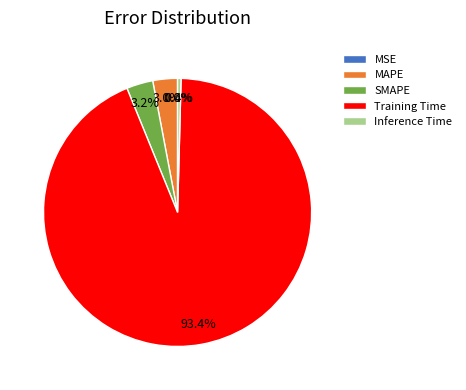

To the nearest percent, what is the combined percentage of SMAPE and MAPE?

6%